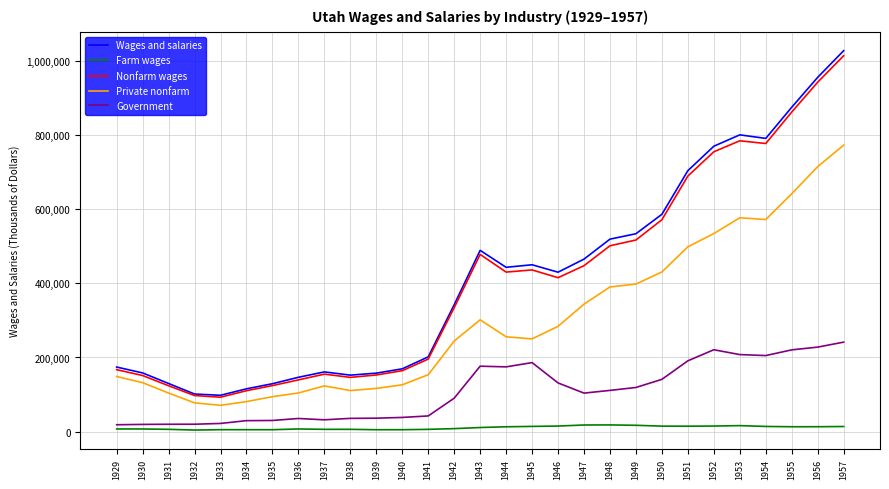

Between 1932 and 1942, which series saw the biggest shift?

Wages and salaries